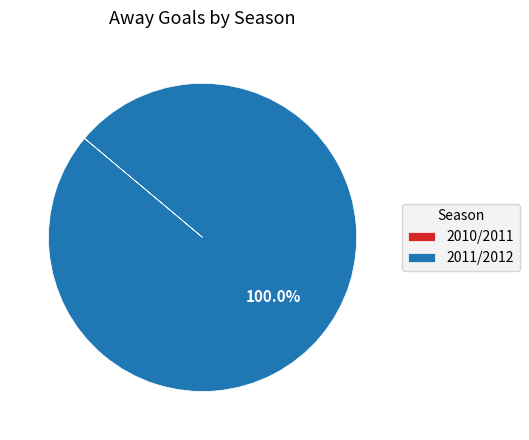

Which category has the biggest portion of the pie?

2011/2012